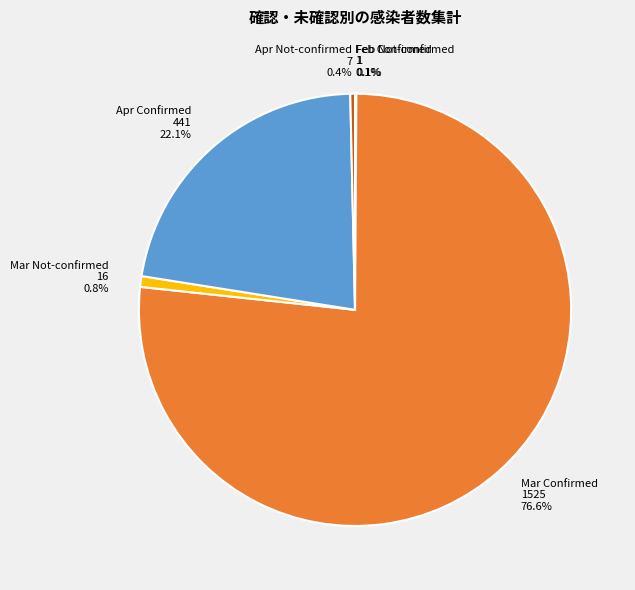

Does any single category account for the majority?

Yes